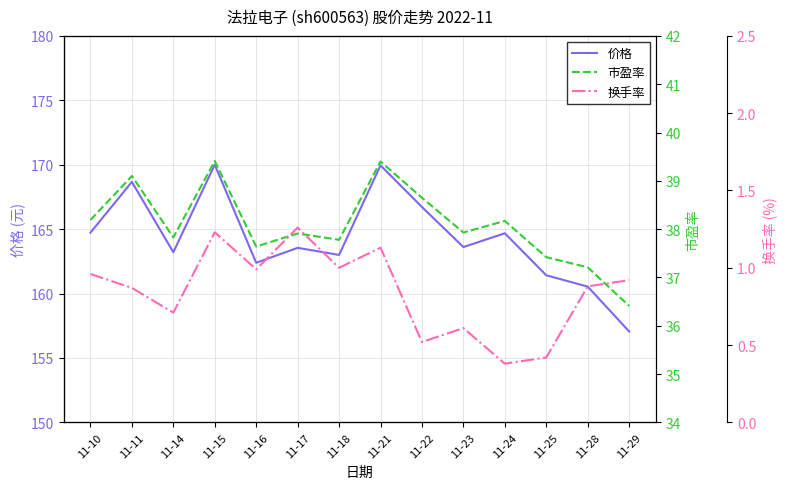

At which label does 市盈率 reach its minimum?

11-29